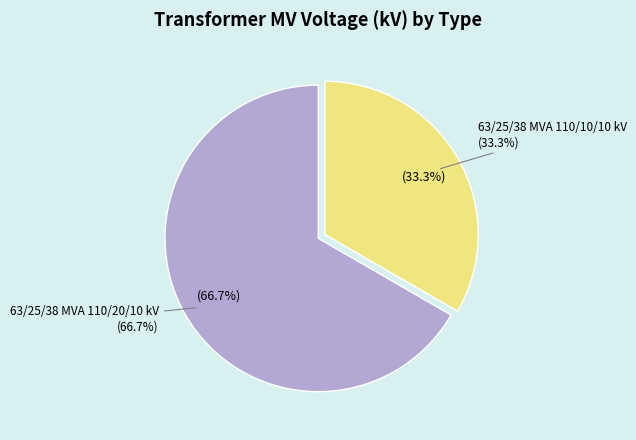

What portion of the pie excludes 63/25/38 MVA 110/10/10 kV?

66.7%